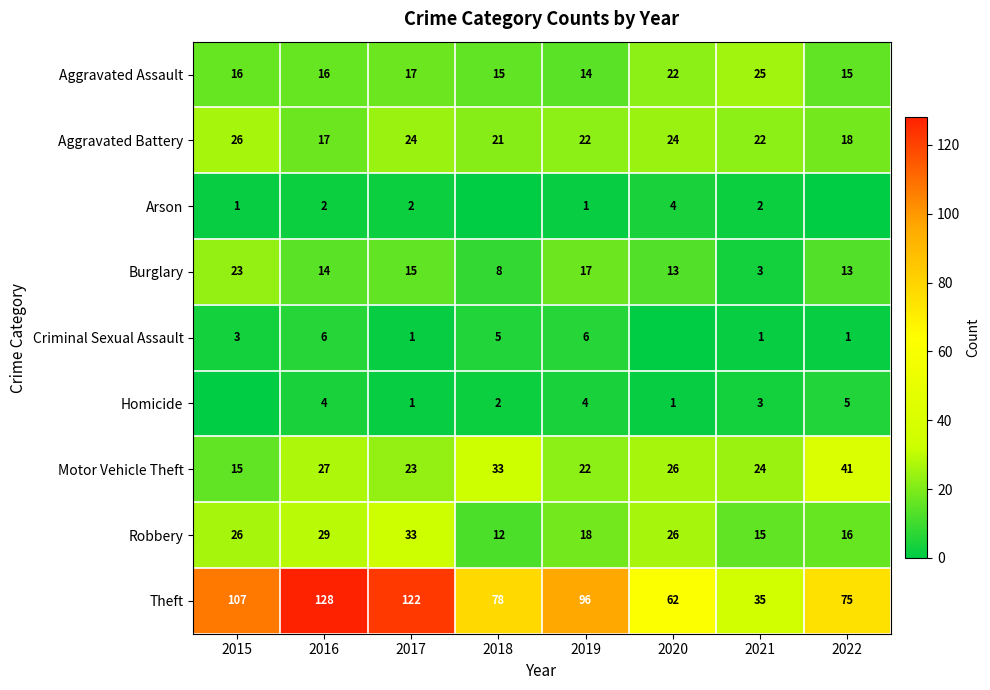

At which label does Theft first exceed 96?

2015